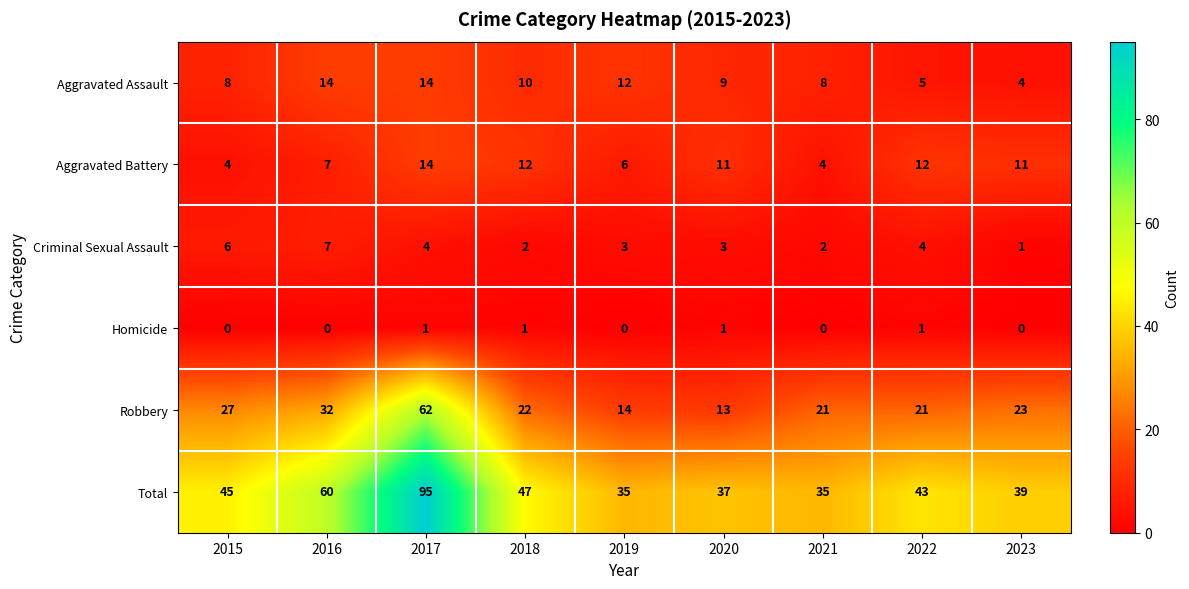

Rank the series at 2022 from lowest to highest value.

Homicide, Criminal Sexual Assault, Aggravated Assault, Aggravated Battery, Robbery, Total